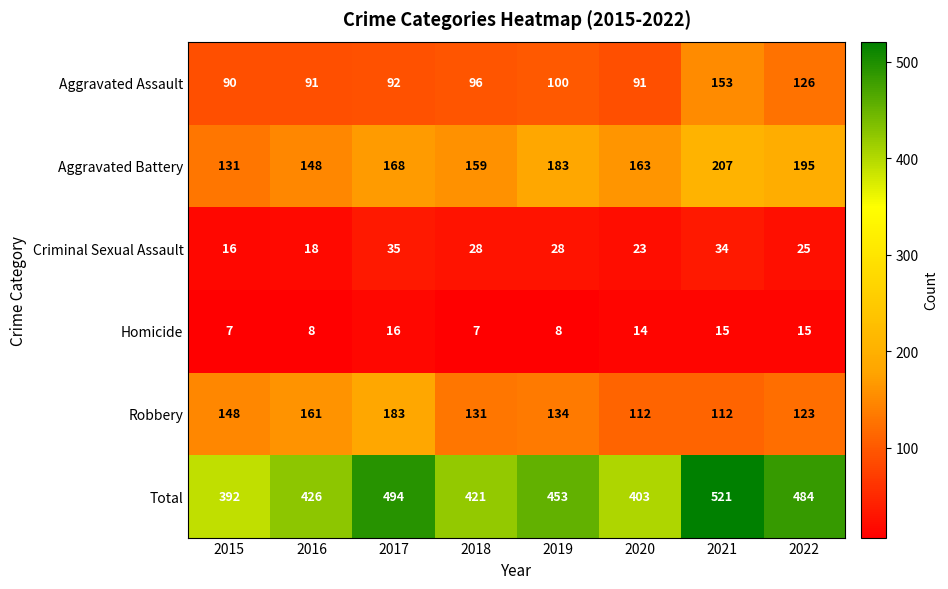

What is the difference between the Aggravated Assault values at 2022 and 2018?

30